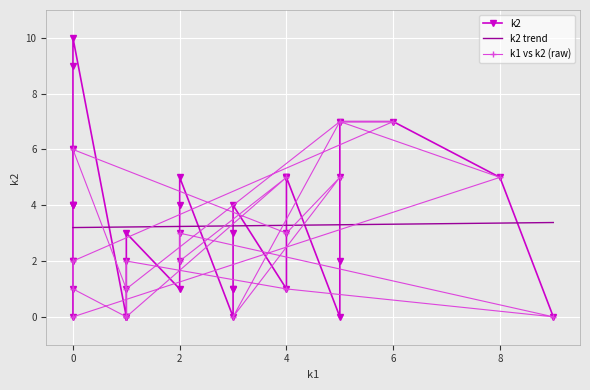

What is the lowest value of the k2 trend series?

3.2